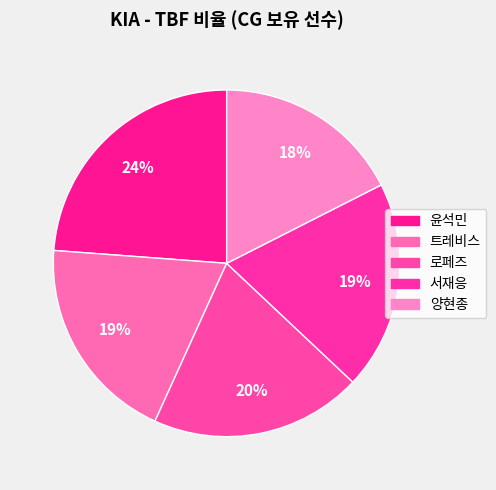

What is the ratio of the value at 양현종 to the value at 트레비스?

0.9